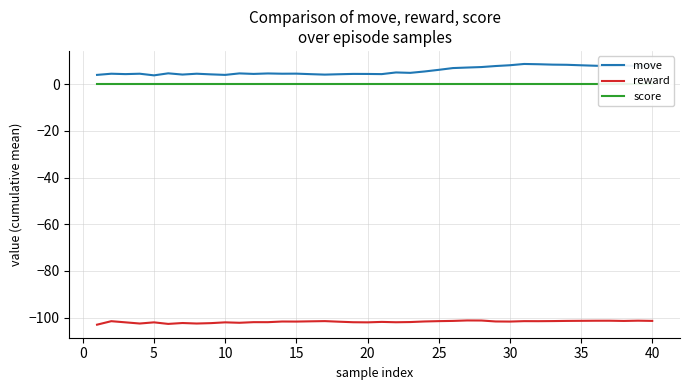

Is it true that move equals 8.1 at 30?

True